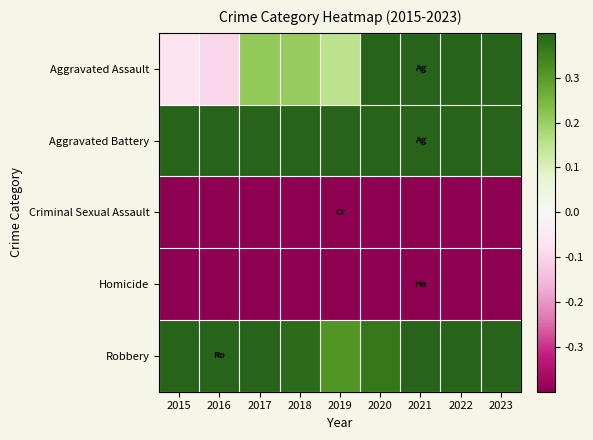

Which category has the highest value across all series?

2016